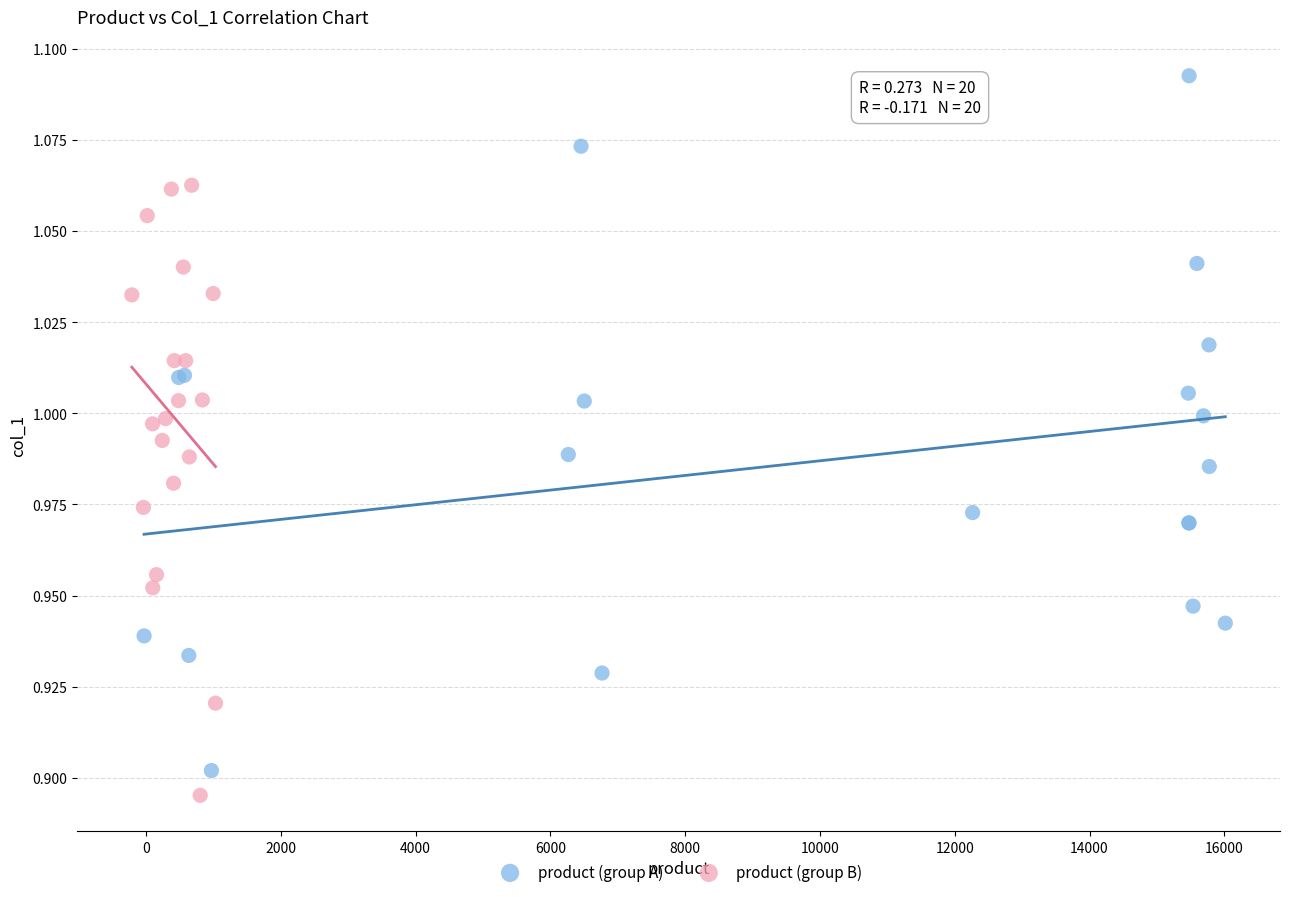

Which series has the largest Y range (max minus min)?

product (group A)